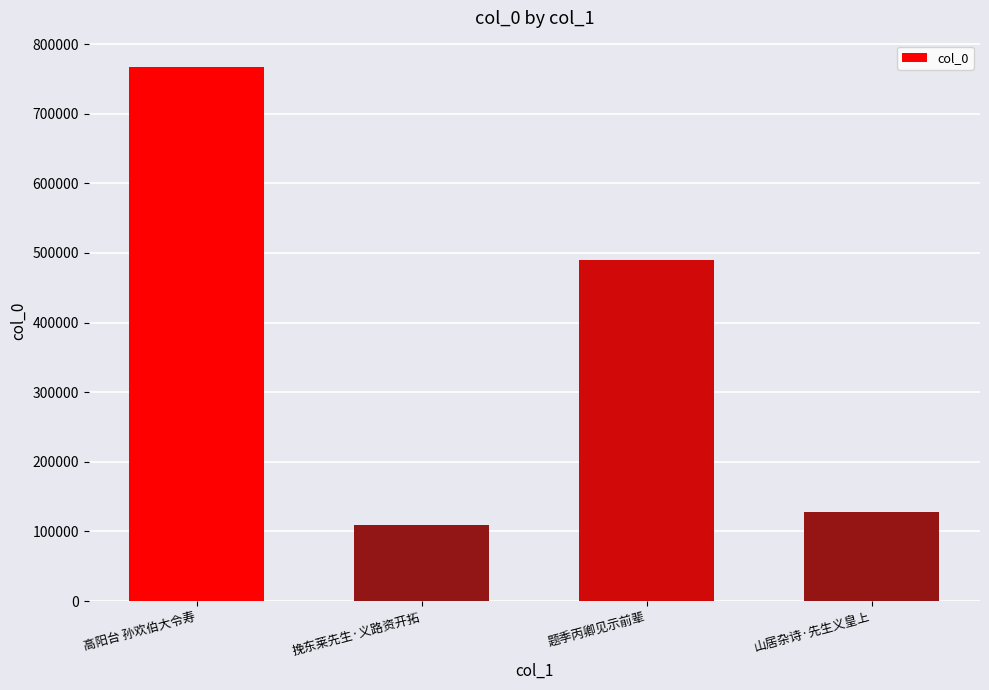

Reading left to right, transcribe all the data shown in this chart.

高阳台 孙欢伯大令寿=766609	挽东莱先生·义路资开拓=108964	题季丙卿见示前辈=489474	山居杂诗·先生义皇上=127216